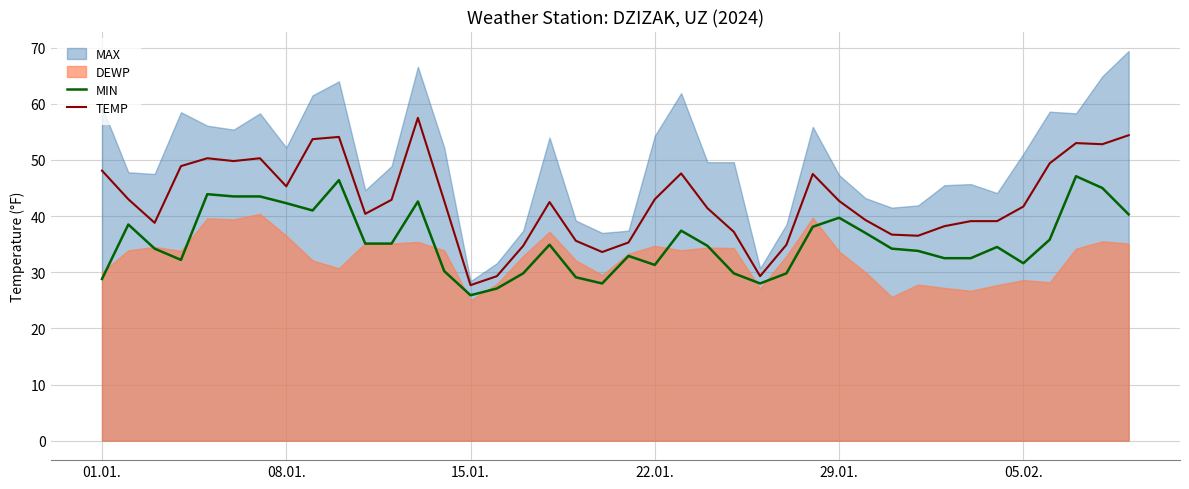

The TEMP series shows 59.3 at 22.01.. True or false?

False